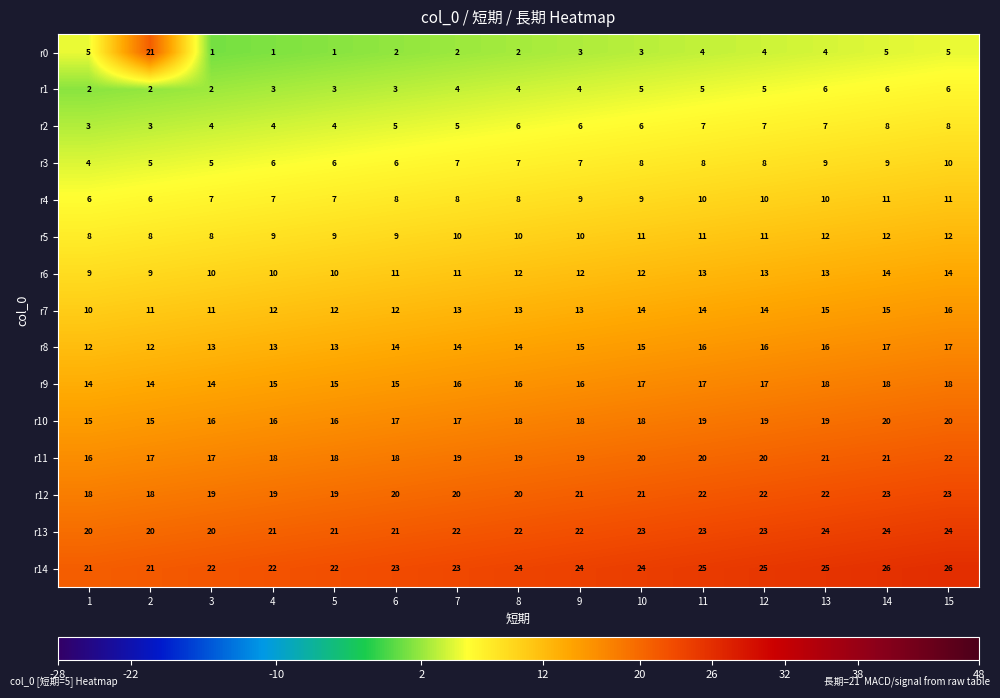

What is the difference between the second highest and minimum values in the r14 series?

5